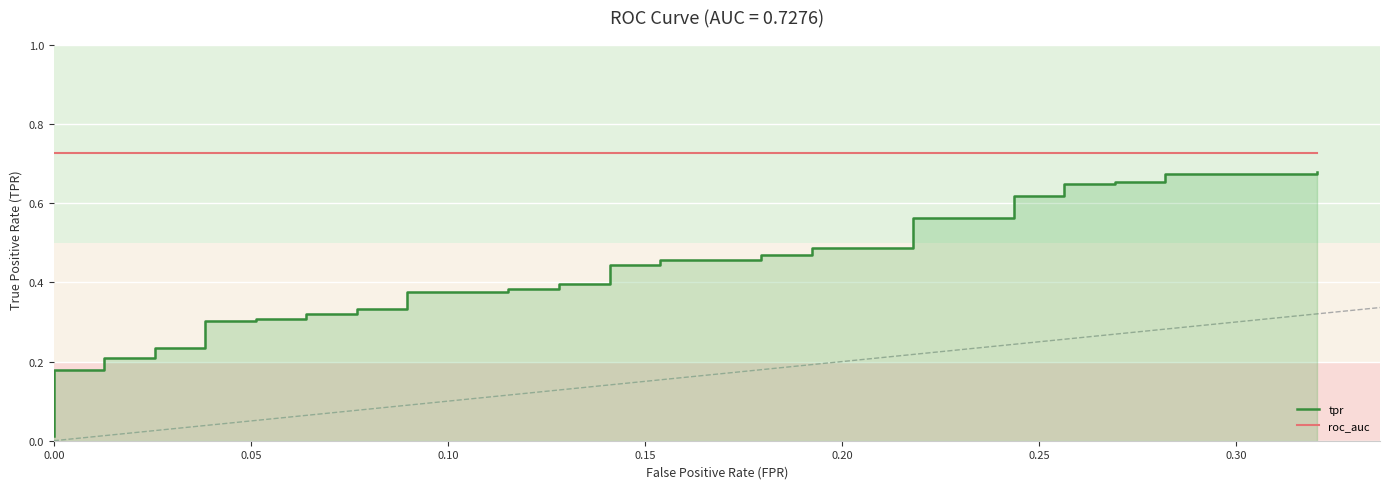

Does the chart display data point markers on the line(s)?

No